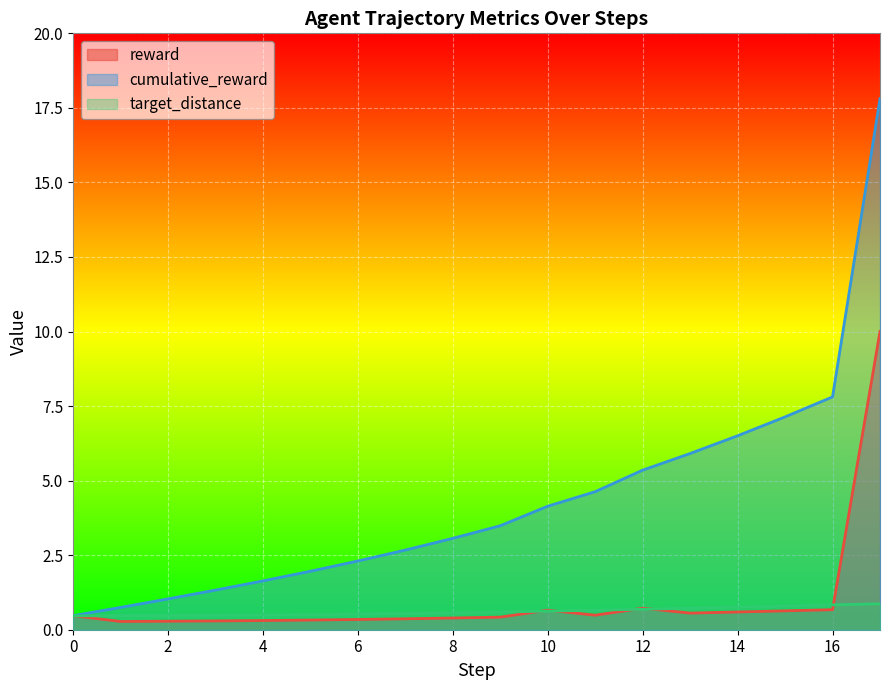

What is the spread (max minus min) of values at 11?

4.1